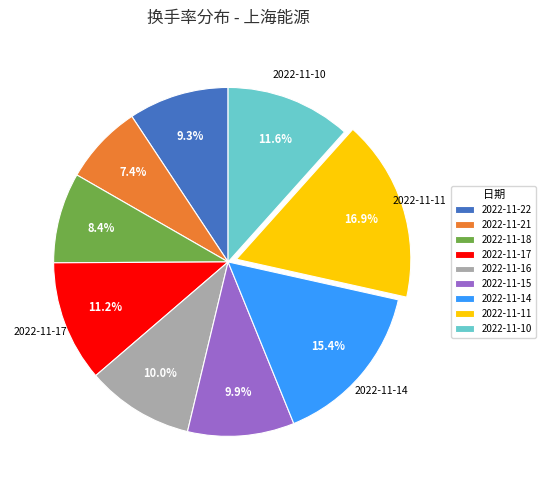

Count the number of slices in the pie.

9